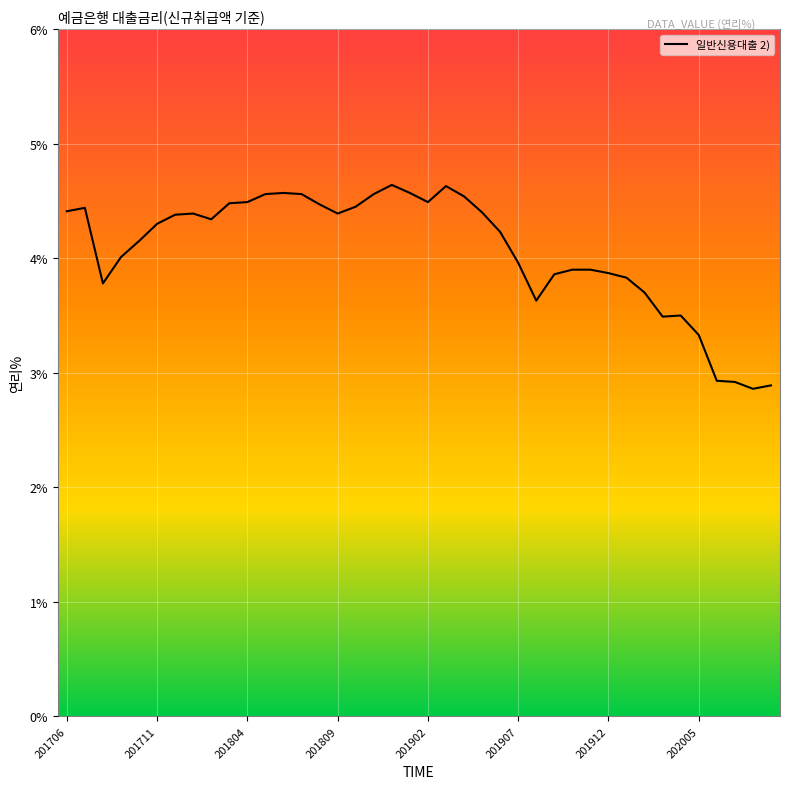

True or false: the data has more than 0 interior local peaks.

True